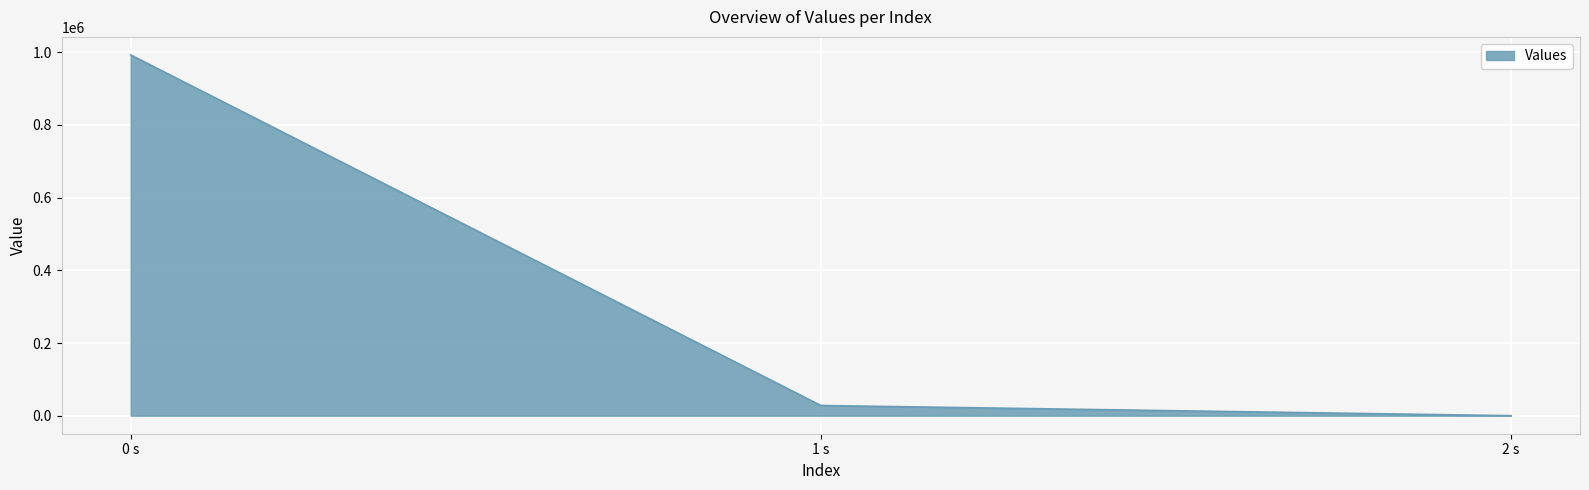

What is the change in value from 0 s to 1 s?

-964718.4